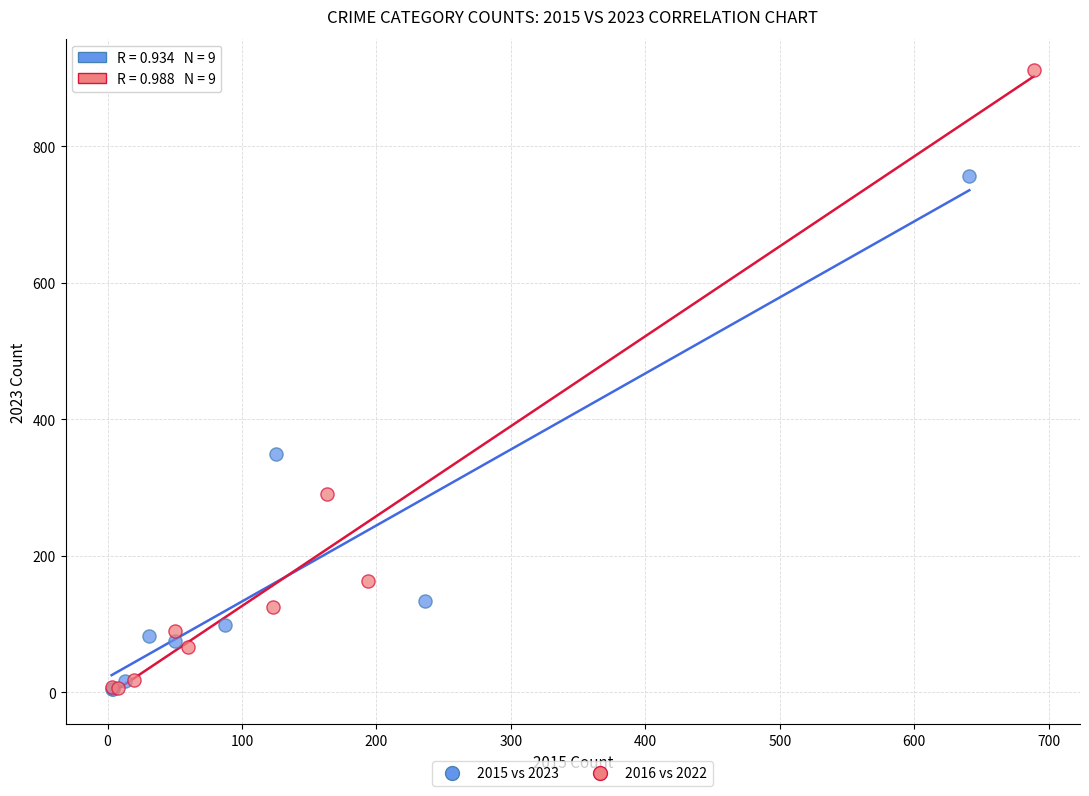

Which series has the largest Y range (max minus min)?

2016 vs 2022